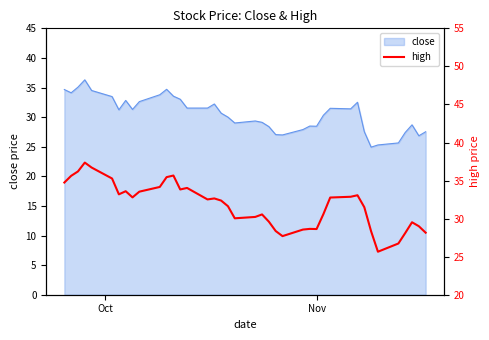

How many lines are shown in the chart?

1